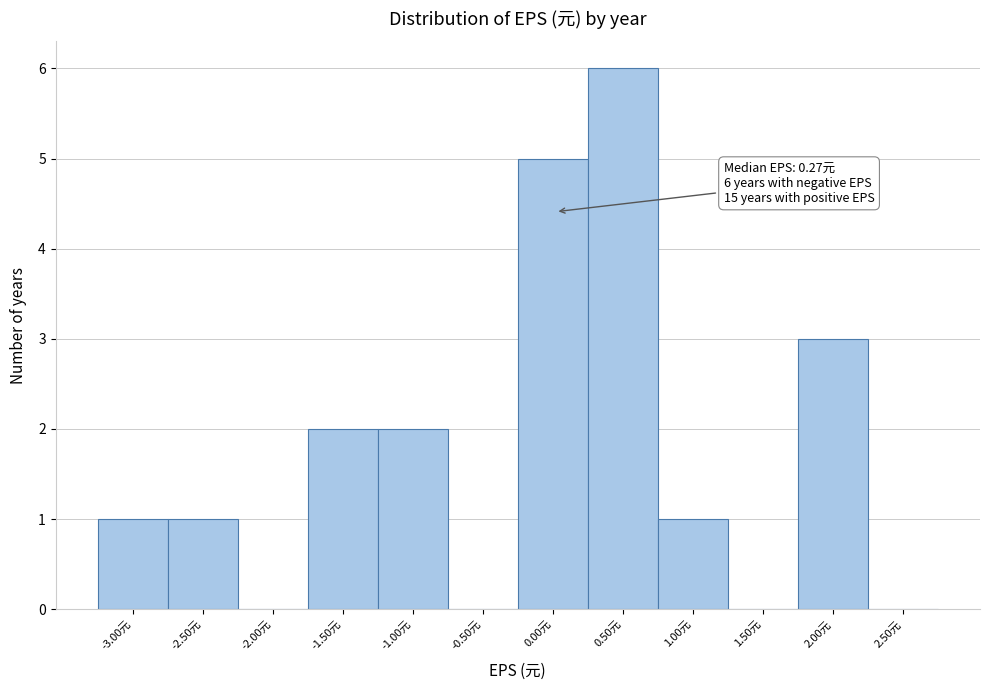

Reading right to left, transcribe all the data shown in this chart.

2.50元=0	2.00元=3	1.50元=0	1.00元=1	0.50元=6	0.00元=5	-0.50元=0	-1.00元=2	-1.50元=2	-2.00元=0	-2.50元=1	-3.00元=1